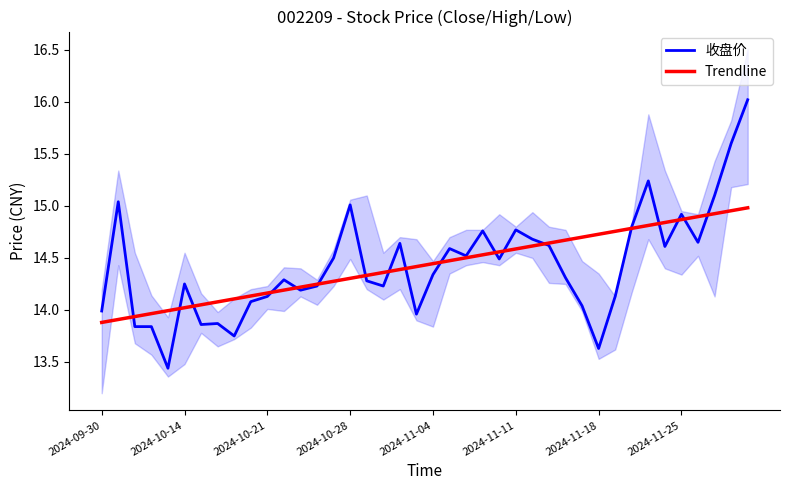

List the series in order of their overall mean, lowest first.

Trendline, 收盘价